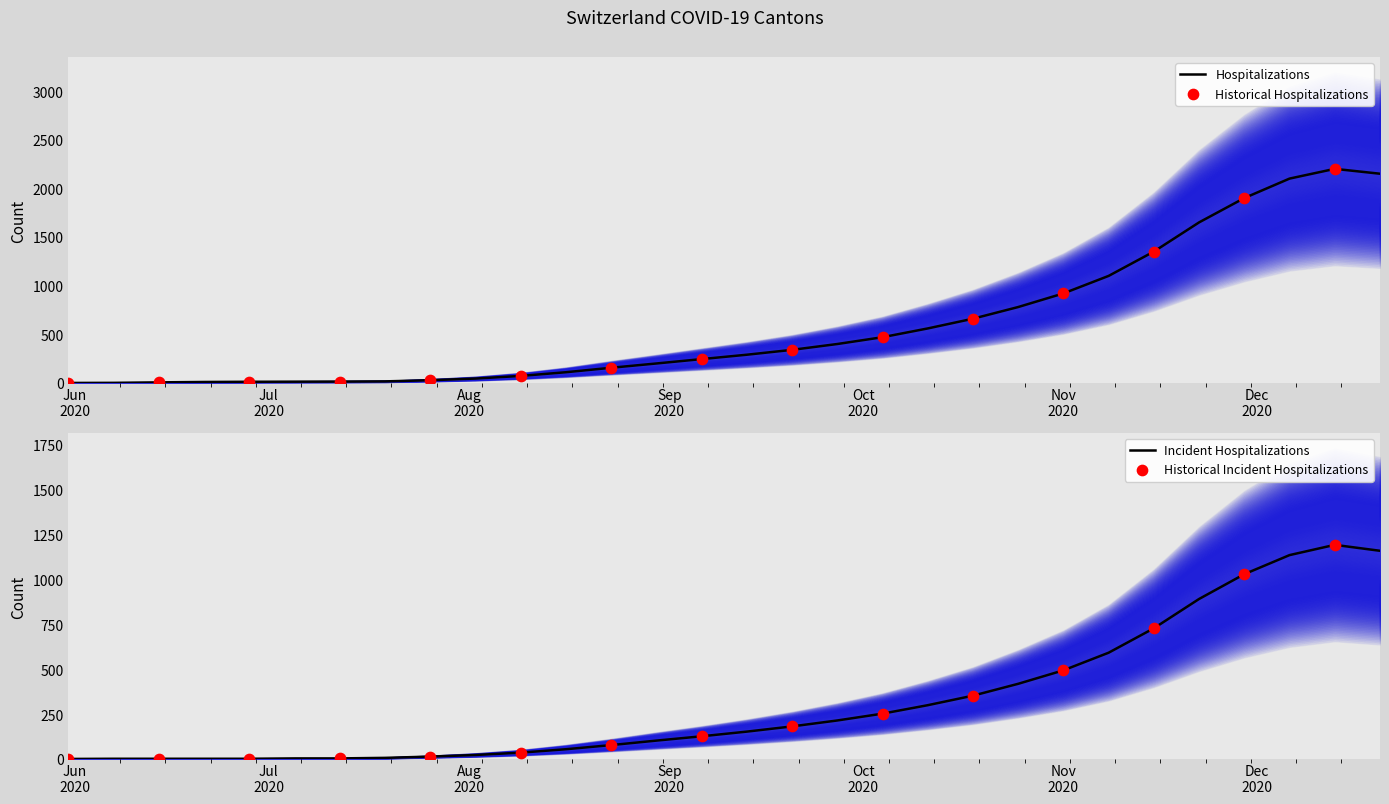

What is the maximum value for Hospitalizations?

2200